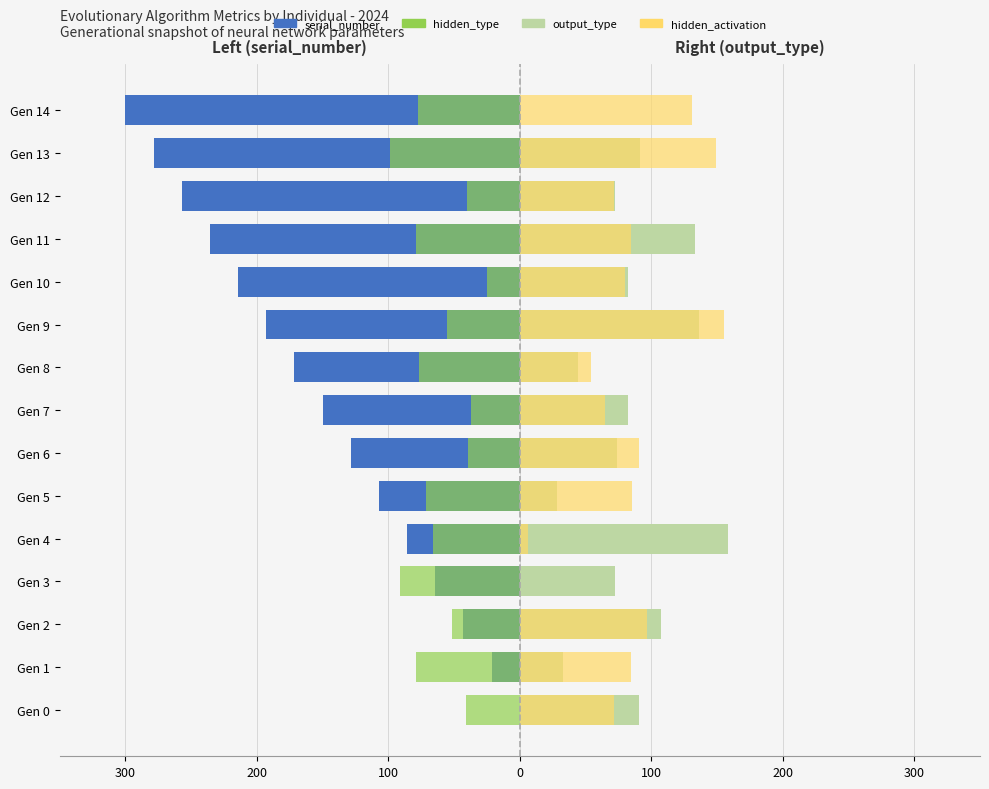

At 100, list the series in order from smallest to largest.

hidden_type, serial_number, hidden_activation, output_type